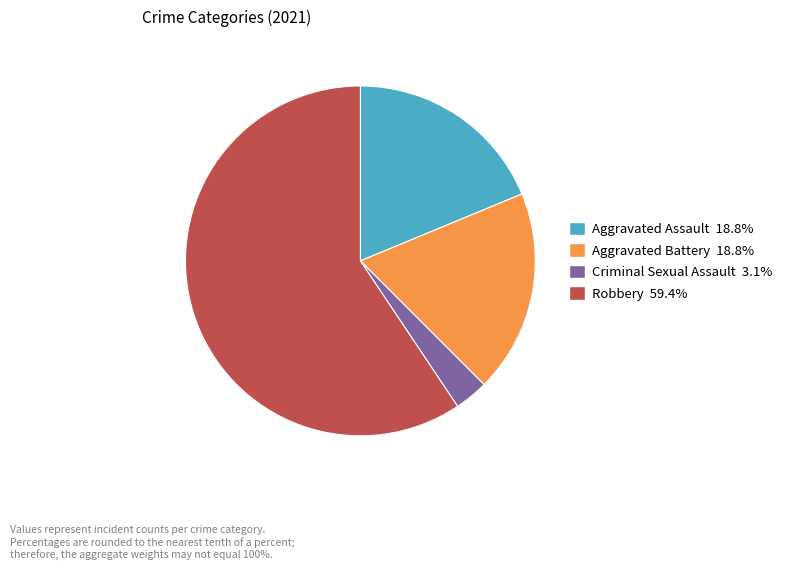

Is Criminal Sexual Assault the majority of the pie?

No